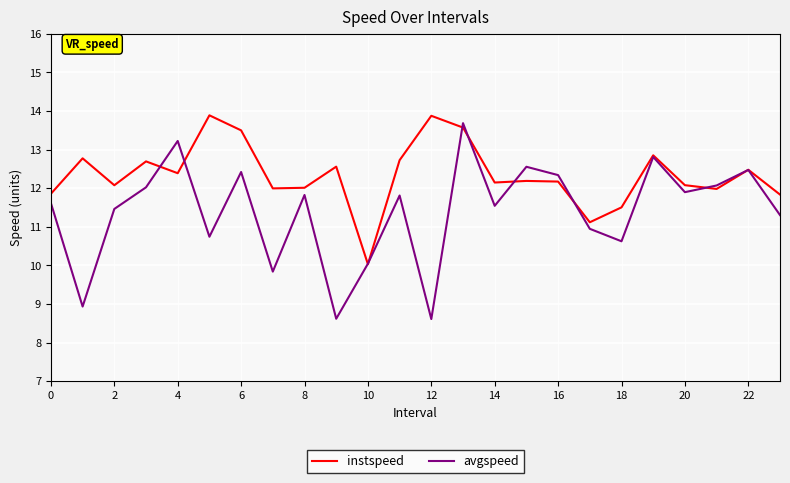

Which series has the largest range (max minus min)?

avgspeed